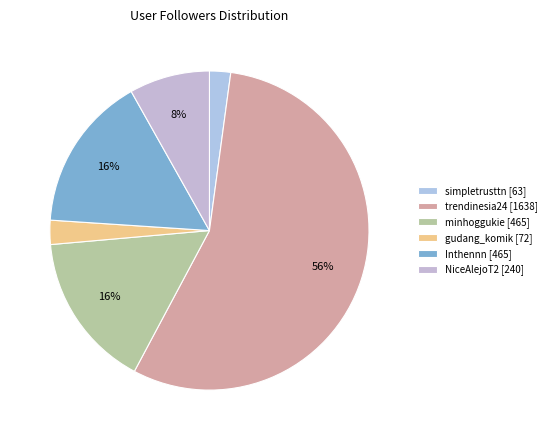

How many slices are in this pie chart?

6